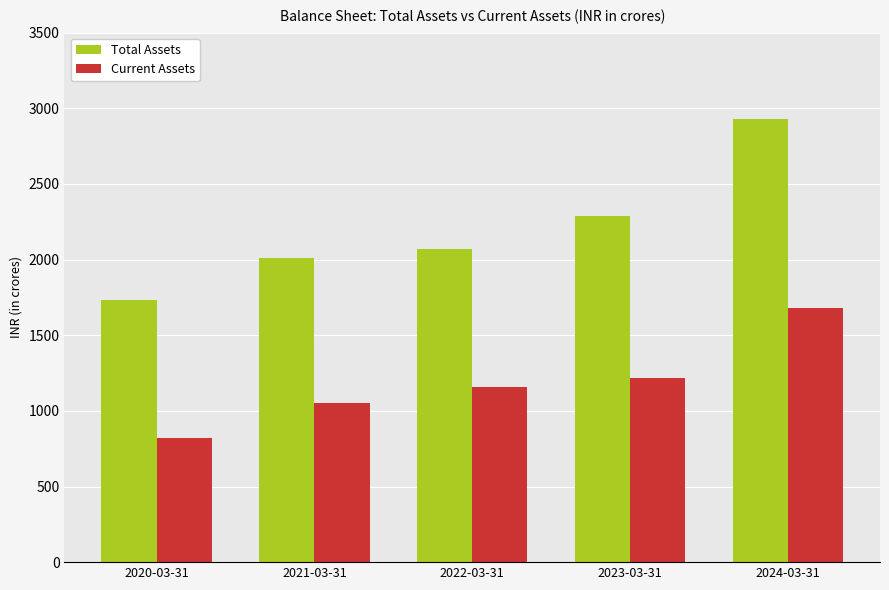

What is the label of the 5th bar from the right?

2020-03-31